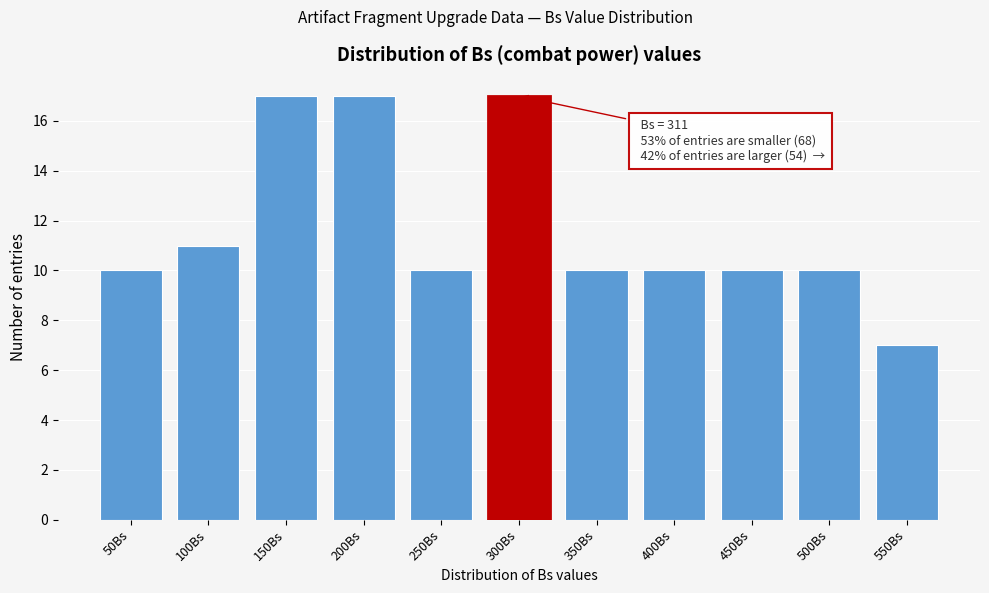

Reading left to right, what are all the values shown in this chart?

10	11	17	17	10	17	10	10	10	10	7